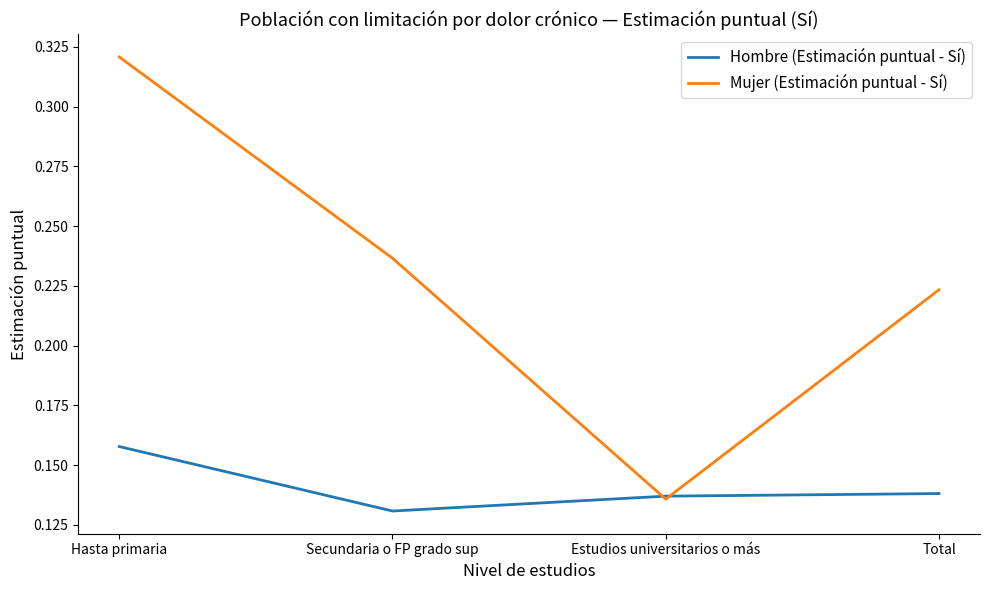

Where is Hombre (Estimación puntual - Sí) nearest to the value 0?

Secundaria o FP grado sup